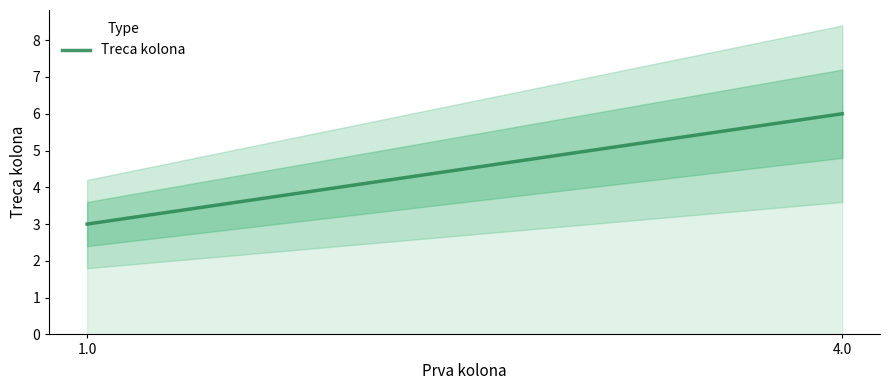

What is the change in value from 1.0 to 4.0?

+3